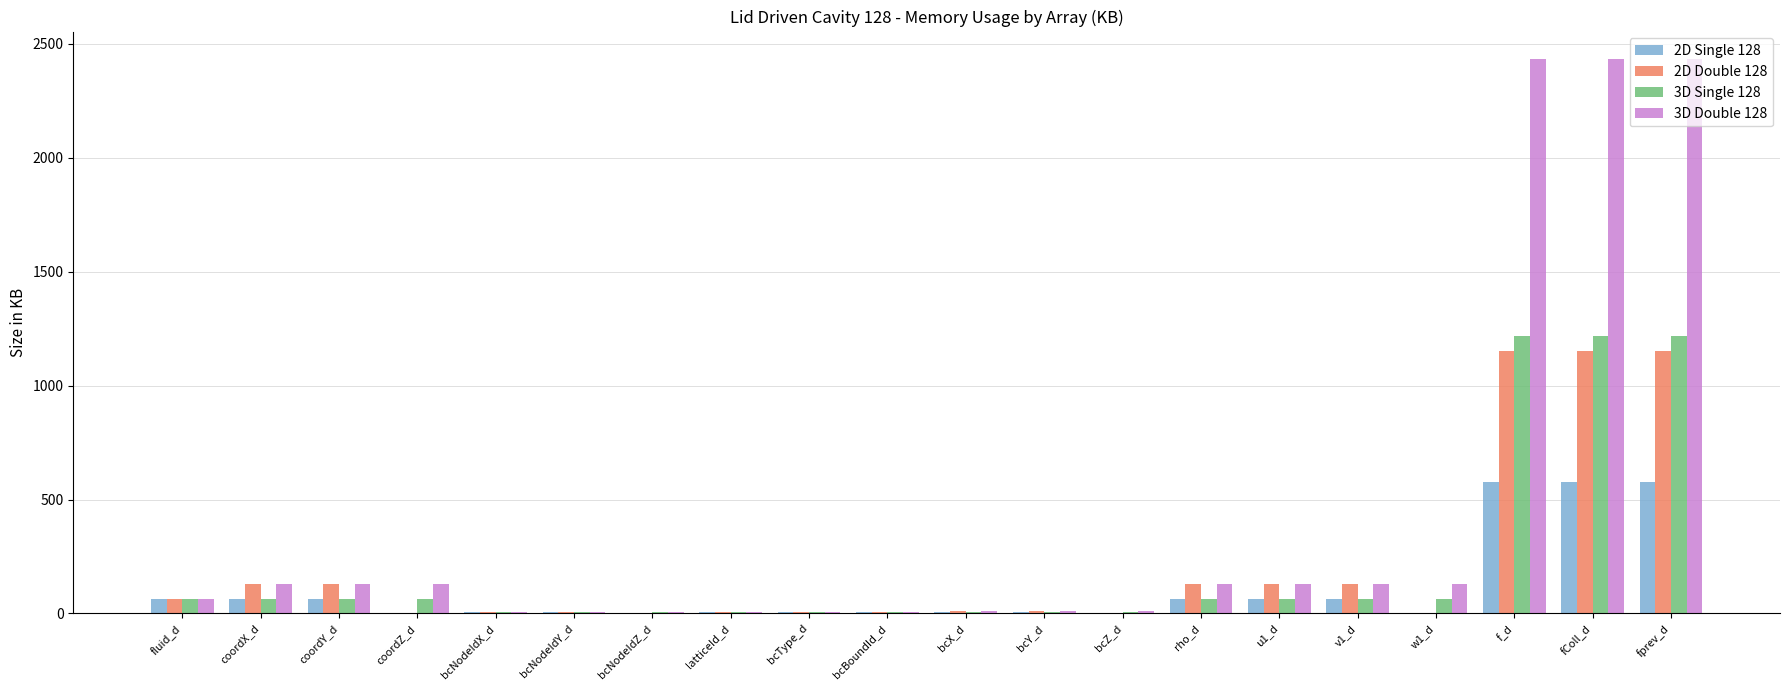

What is the sum of all 3D Single 128 values?

4212.6